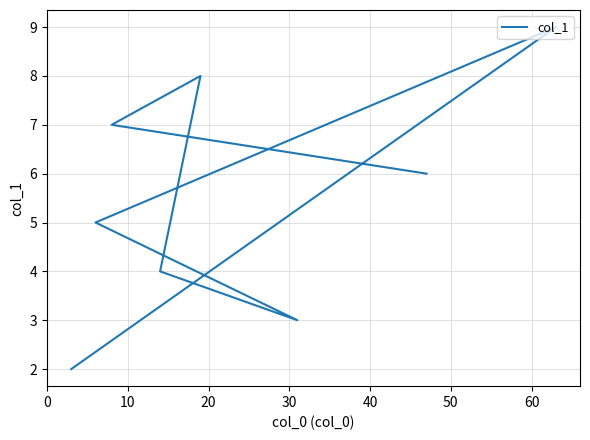

How many interior local peaks (higher than both neighbors) does the data have?

2